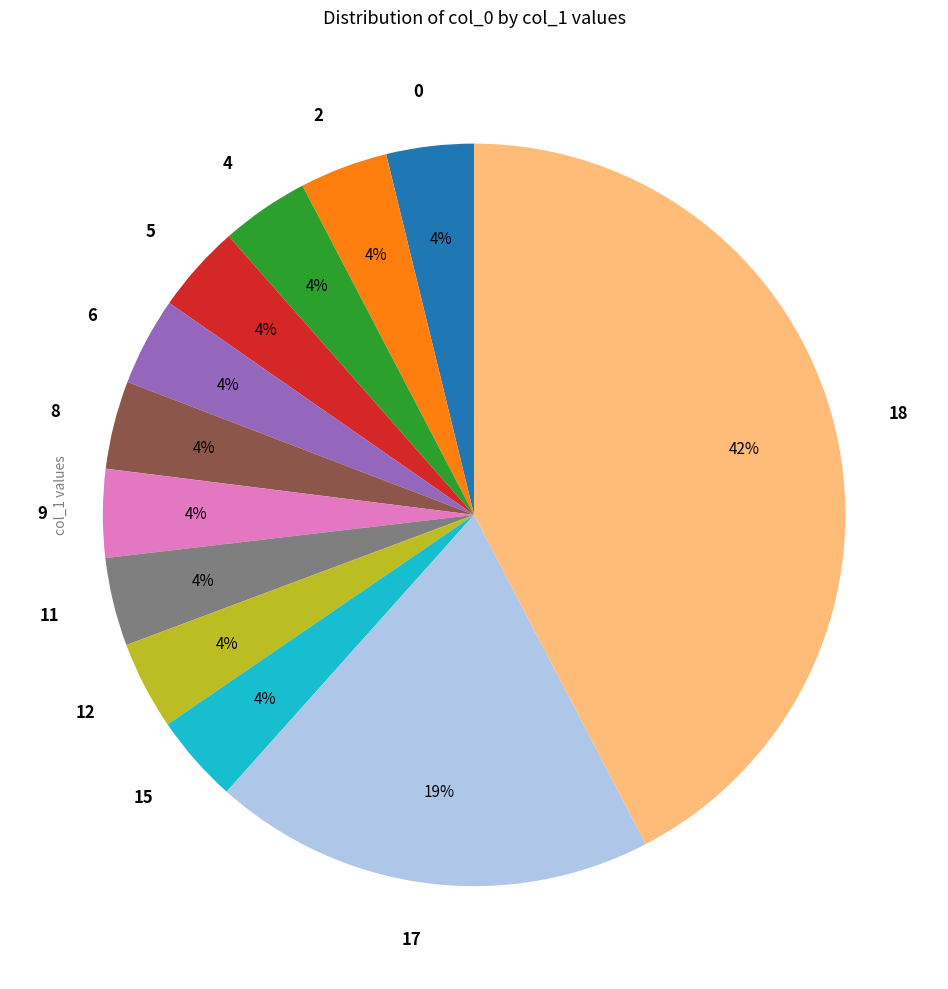

What is the ratio of the value at 2 to the value at 0?

1.0